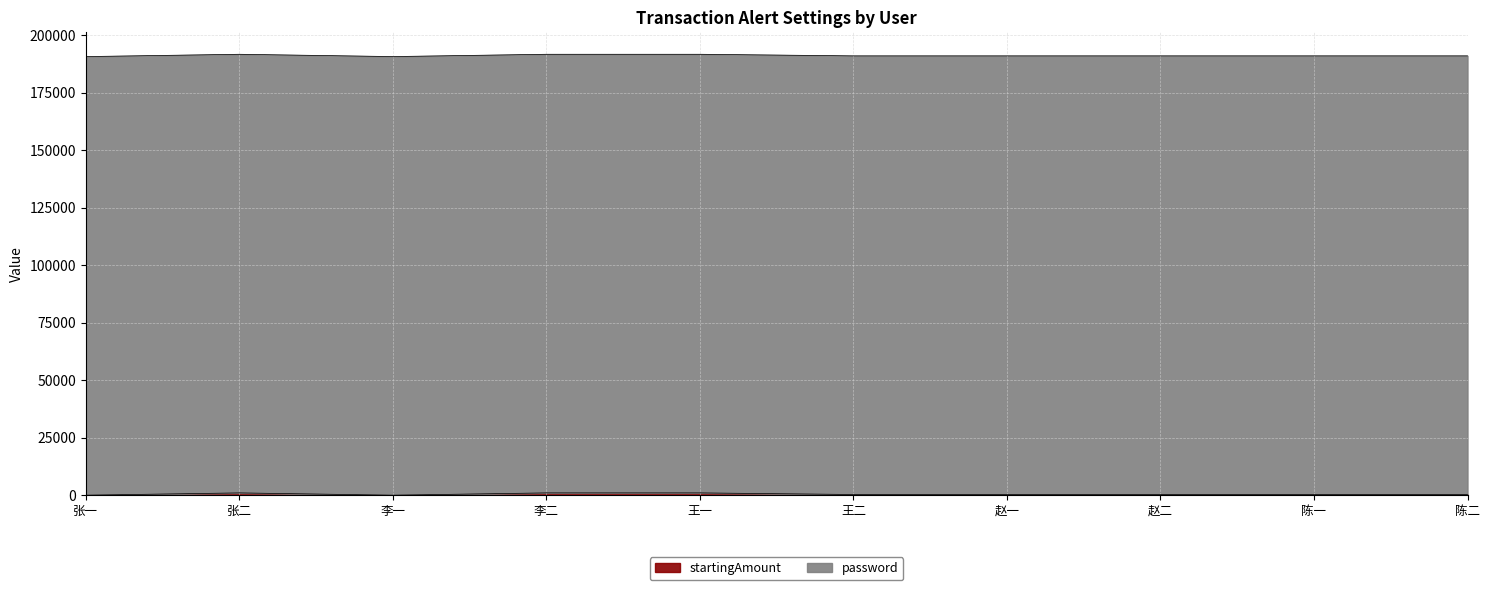

What is the change in value from 王一 to 陈二?

-700